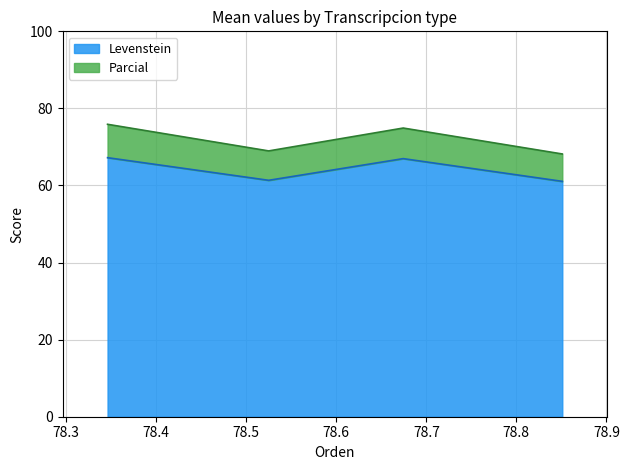

Which series has the widest spread of values?

Parcial